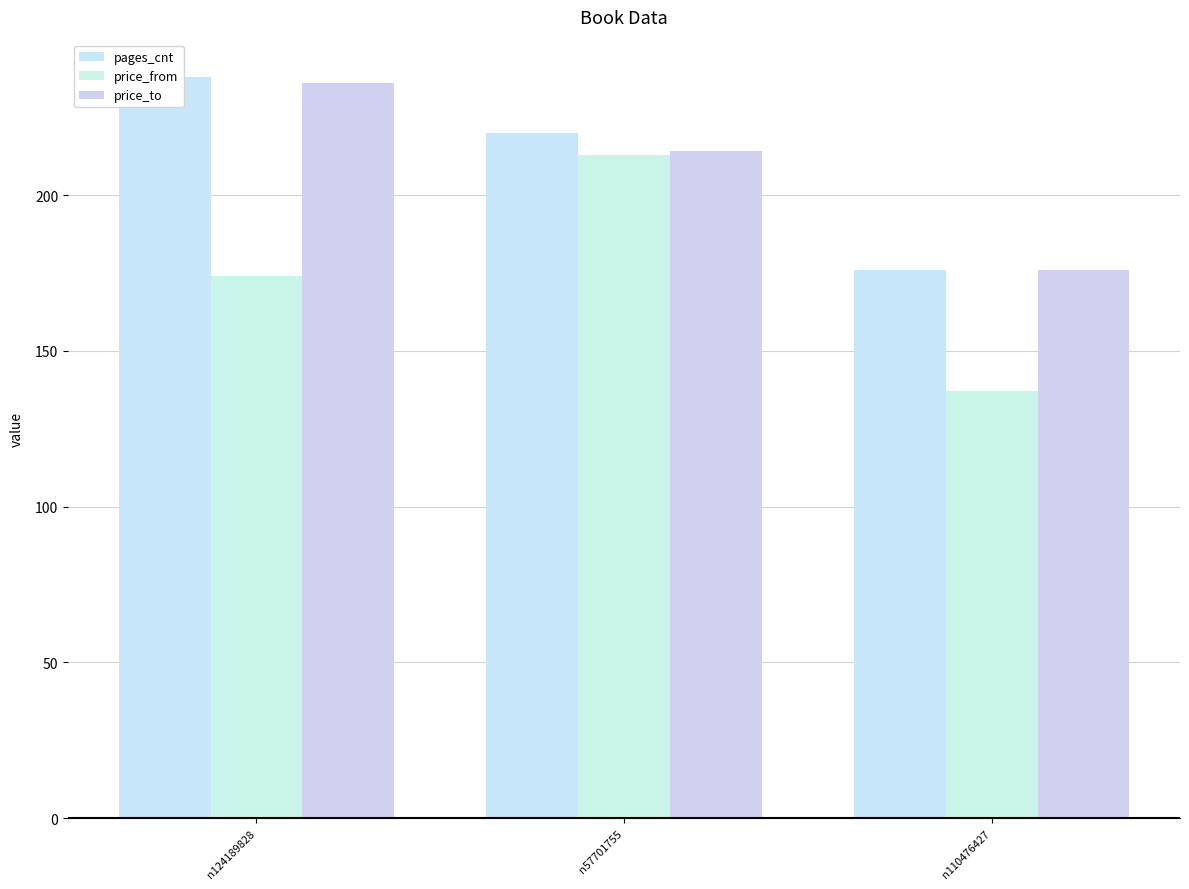

What is the label of the 2nd bar from the left?

n57701755